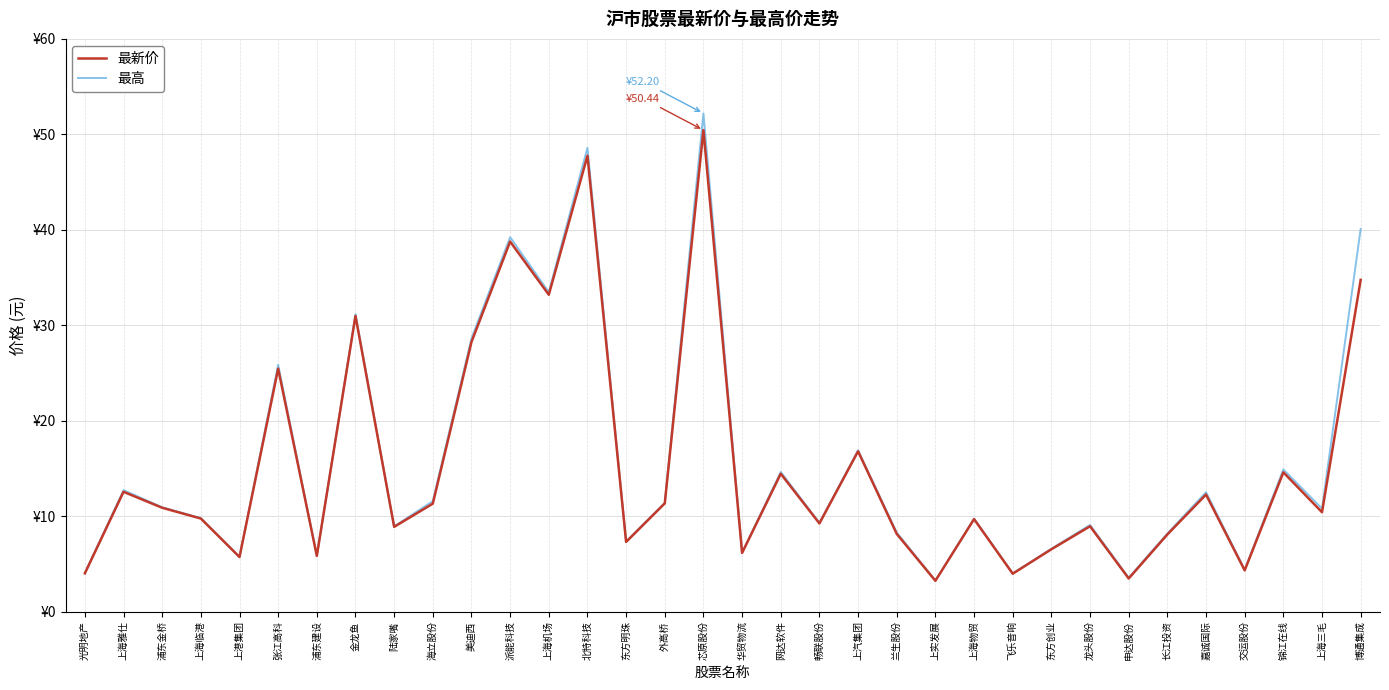

At which category is the sum across all series the highest?

芯原股份